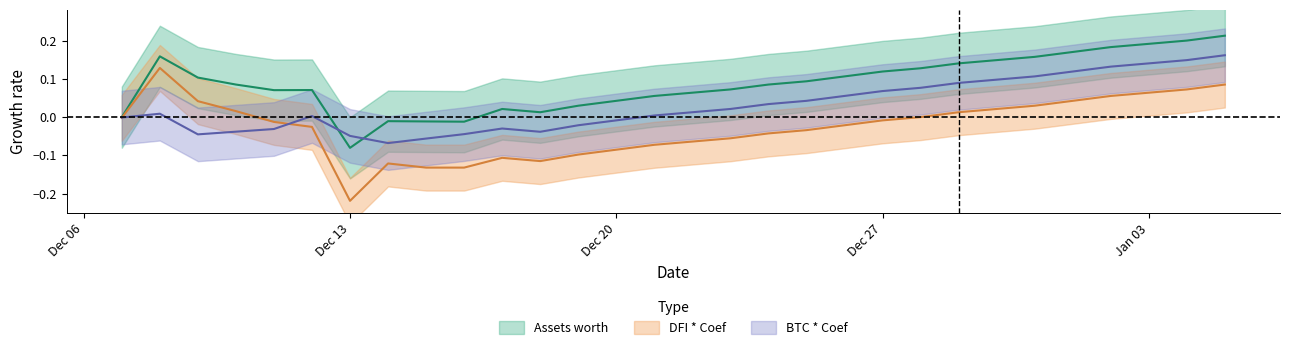

How many positive values does the BTC * Coef series have?

18